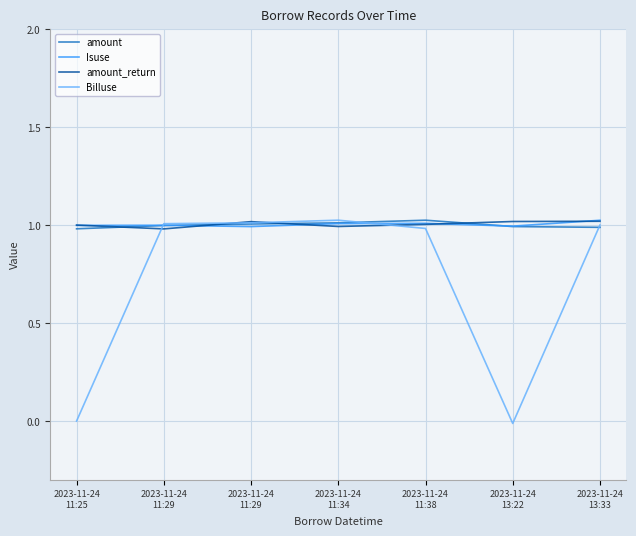

At how many categories does at least one series exceed 0?

7